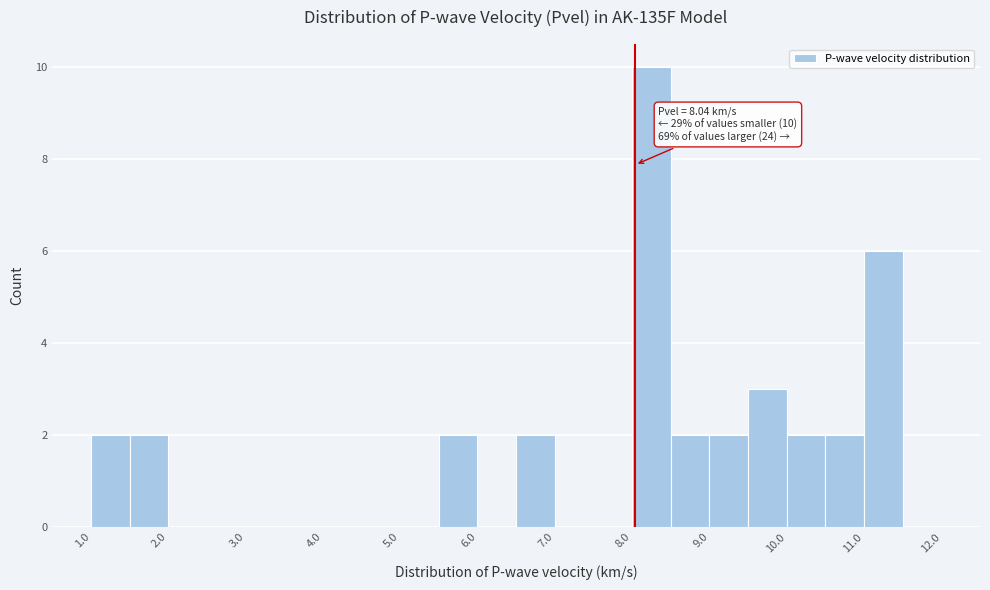

Over which range of the x-axis is the bar tallest?

8.0 to 8.5